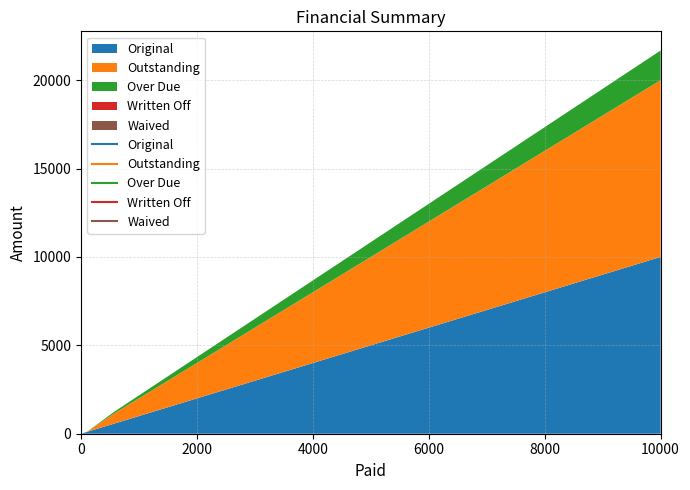

What position from the right is 578.96?

2